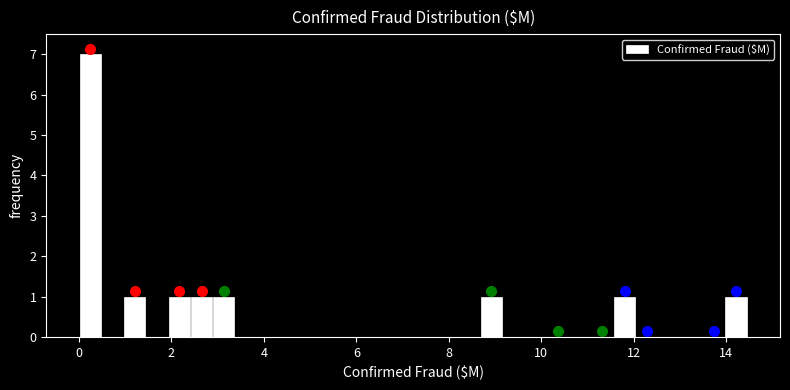

Around what value on the x-axis is the tallest bar? Give the approximate position of its centre, as read against the axis.

0.2